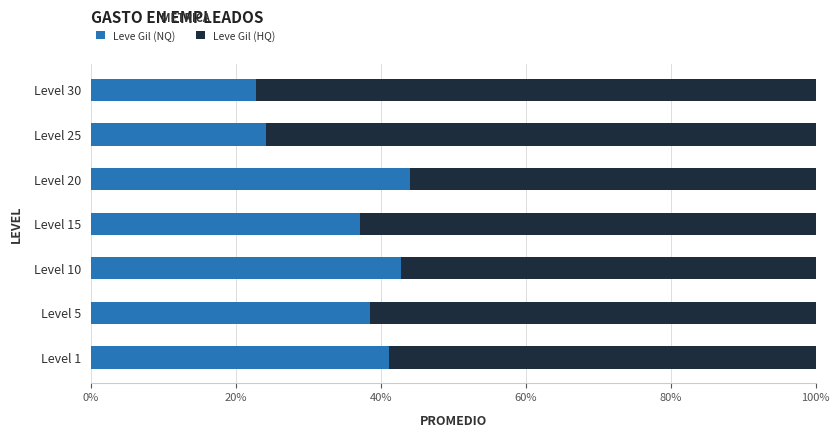

Is it true that Leve Gil (NQ) equals 22.8 at Level 30?

True